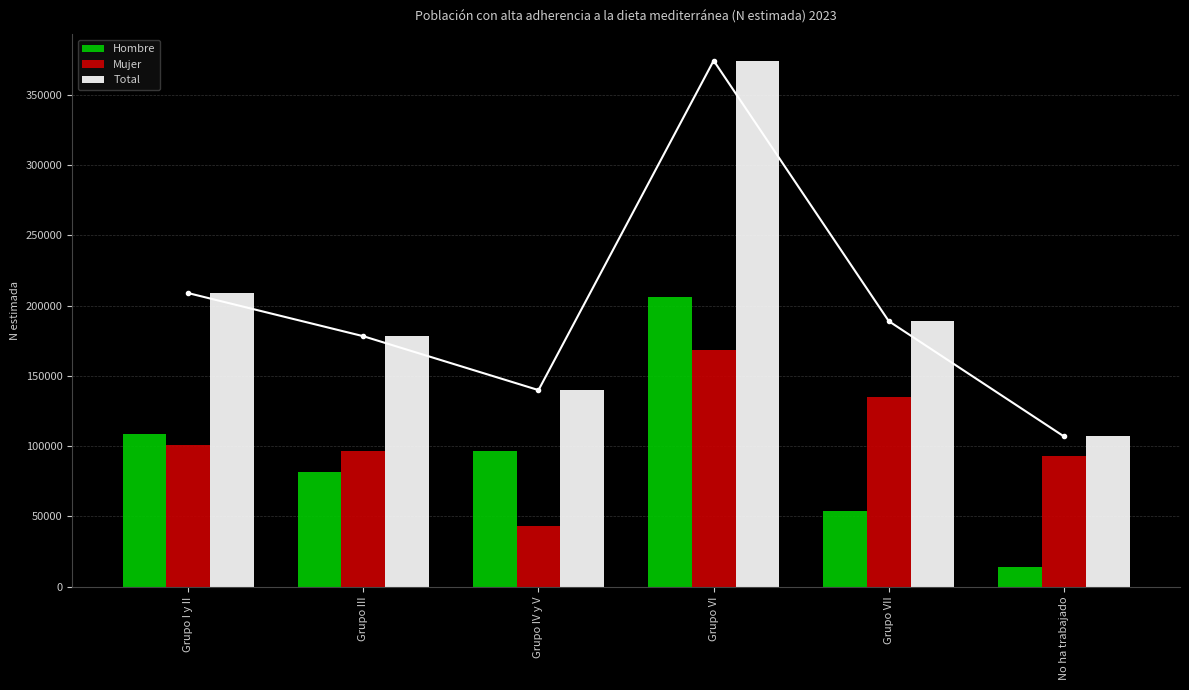

What is the minimum value shown in the chart?

14128